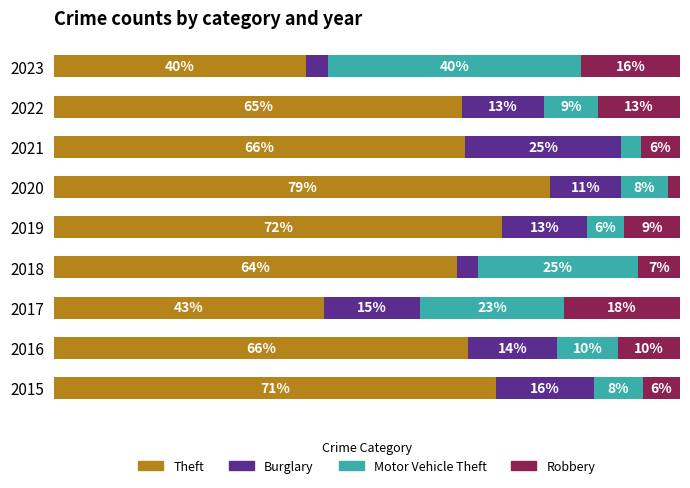

List the series in order of their peak value, highest first.

Theft, Motor Vehicle Theft, Burglary, Robbery